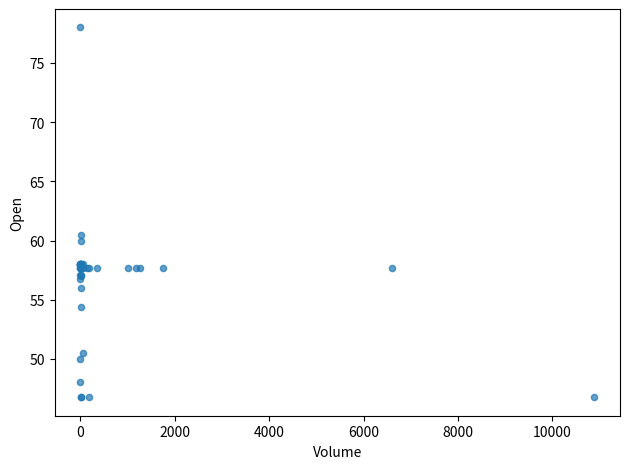

What Y value in the scatter plot is closest to 62?

60.5